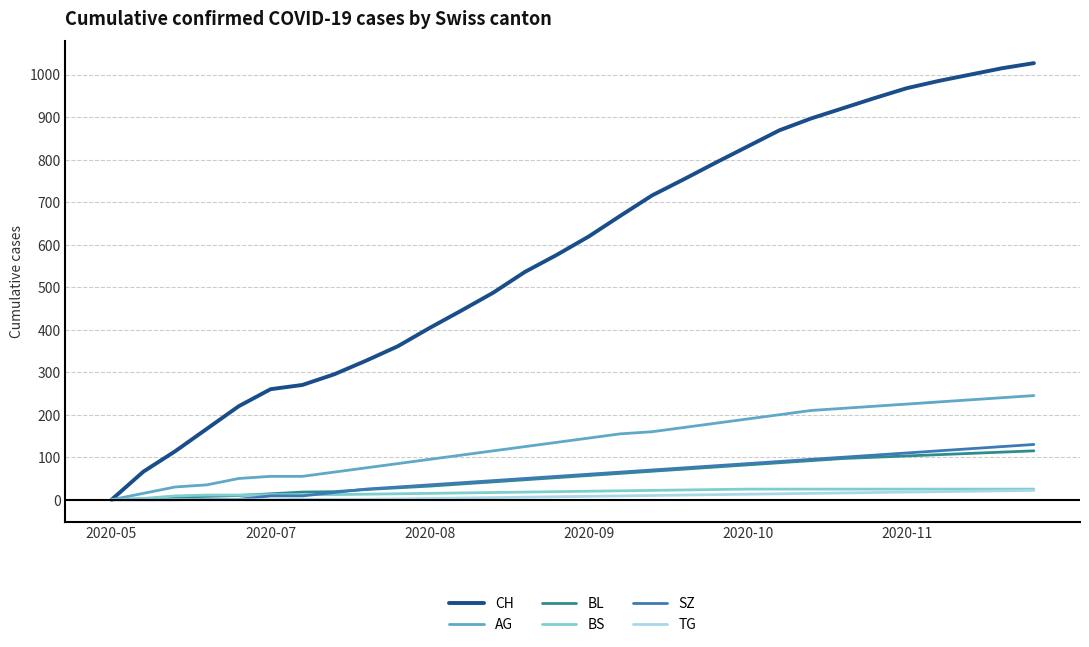

Which series has the largest total across all categories?

CH